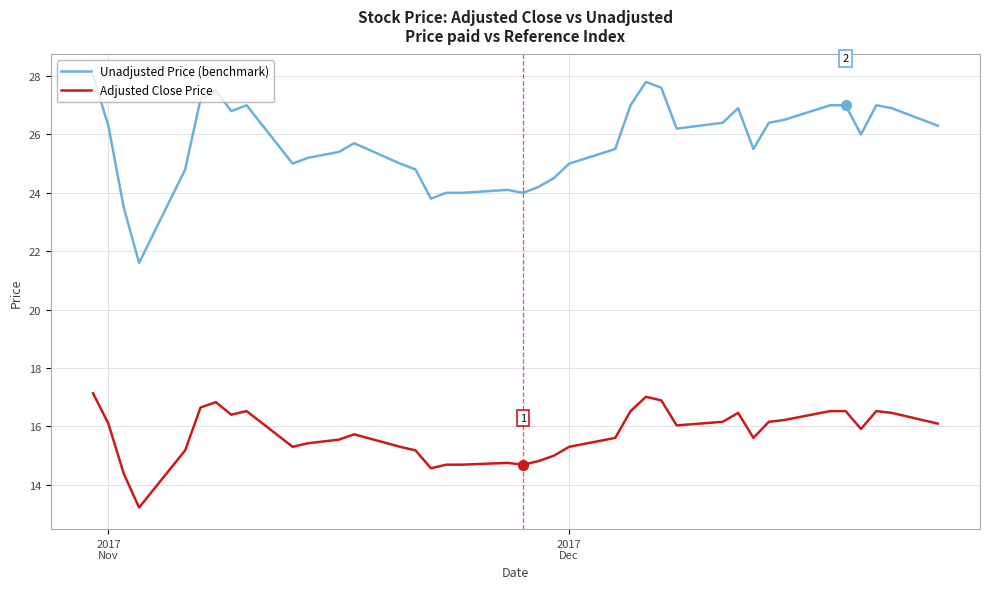

What are all the series names shown in the legend?

Unadjusted Price (benchmark), Adjusted Close Price